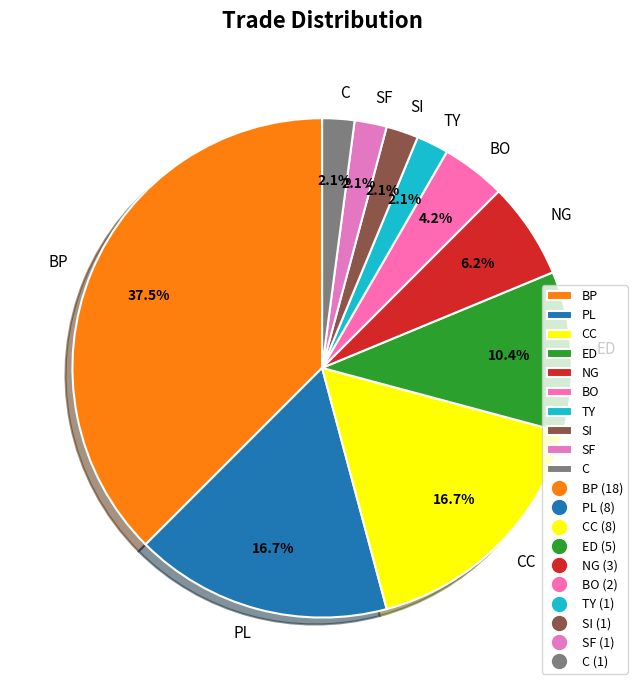

How many slices are in this pie chart?

10